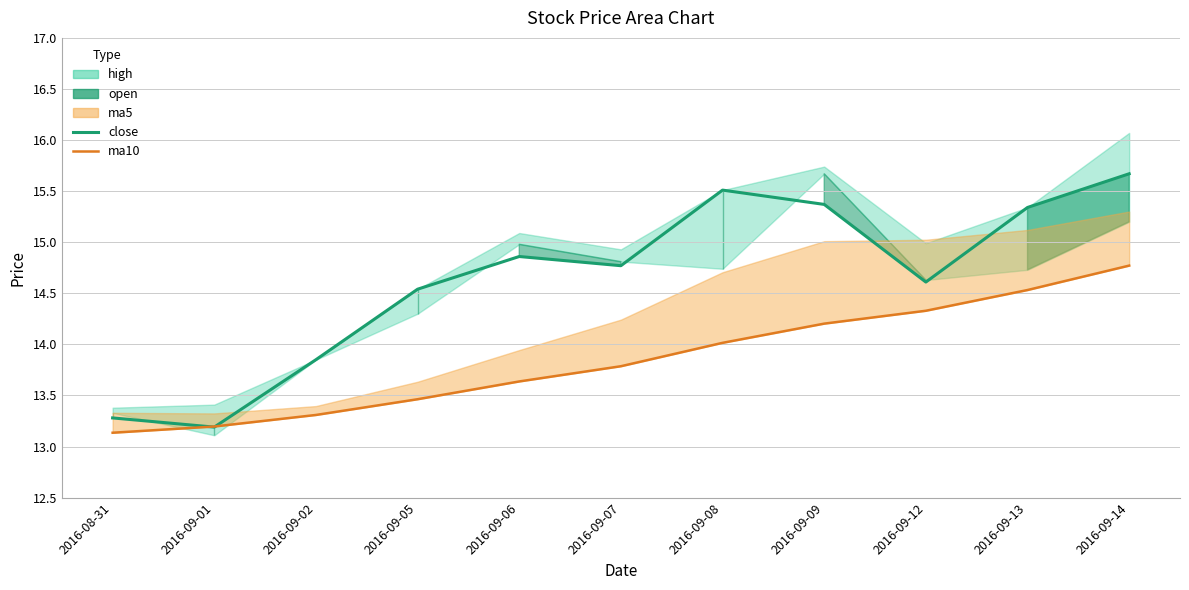

In close, how many points are higher than both neighbors (excluding endpoints)?

2